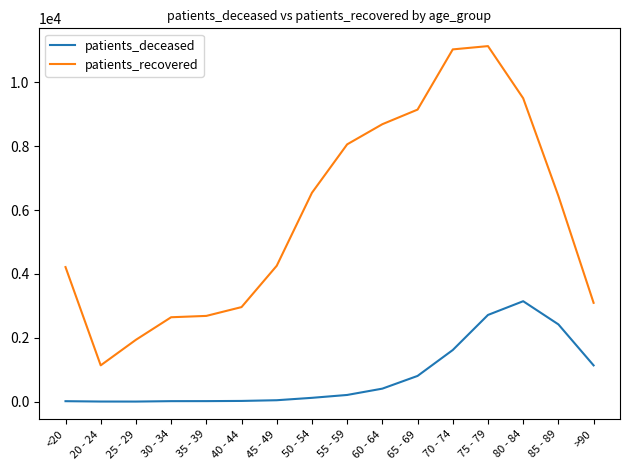

How many lines are shown in the chart?

2